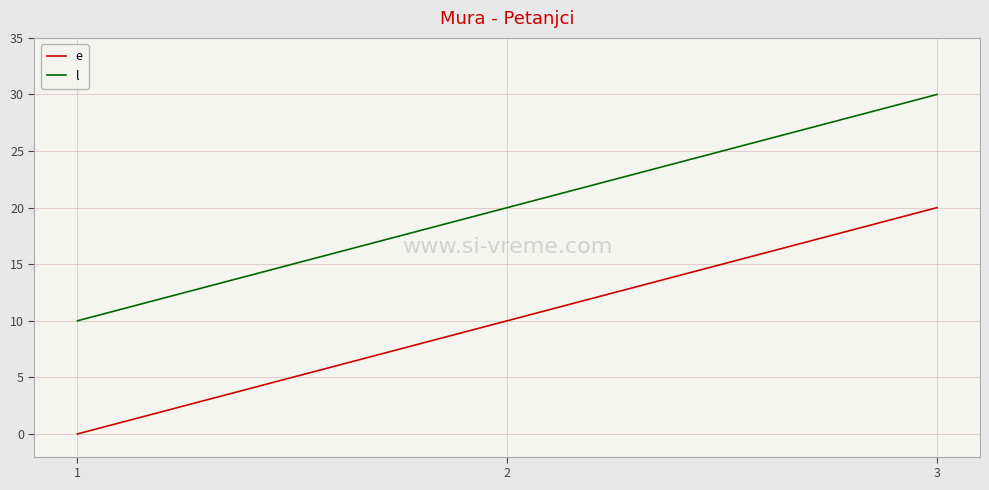

What is the difference between the l values at 2 and 3?

10